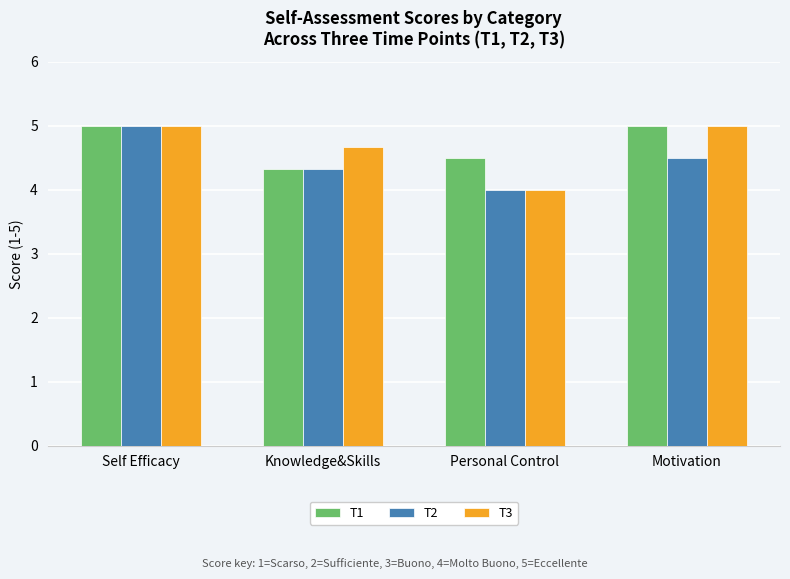

How many values in the T1 series are below 5?

2